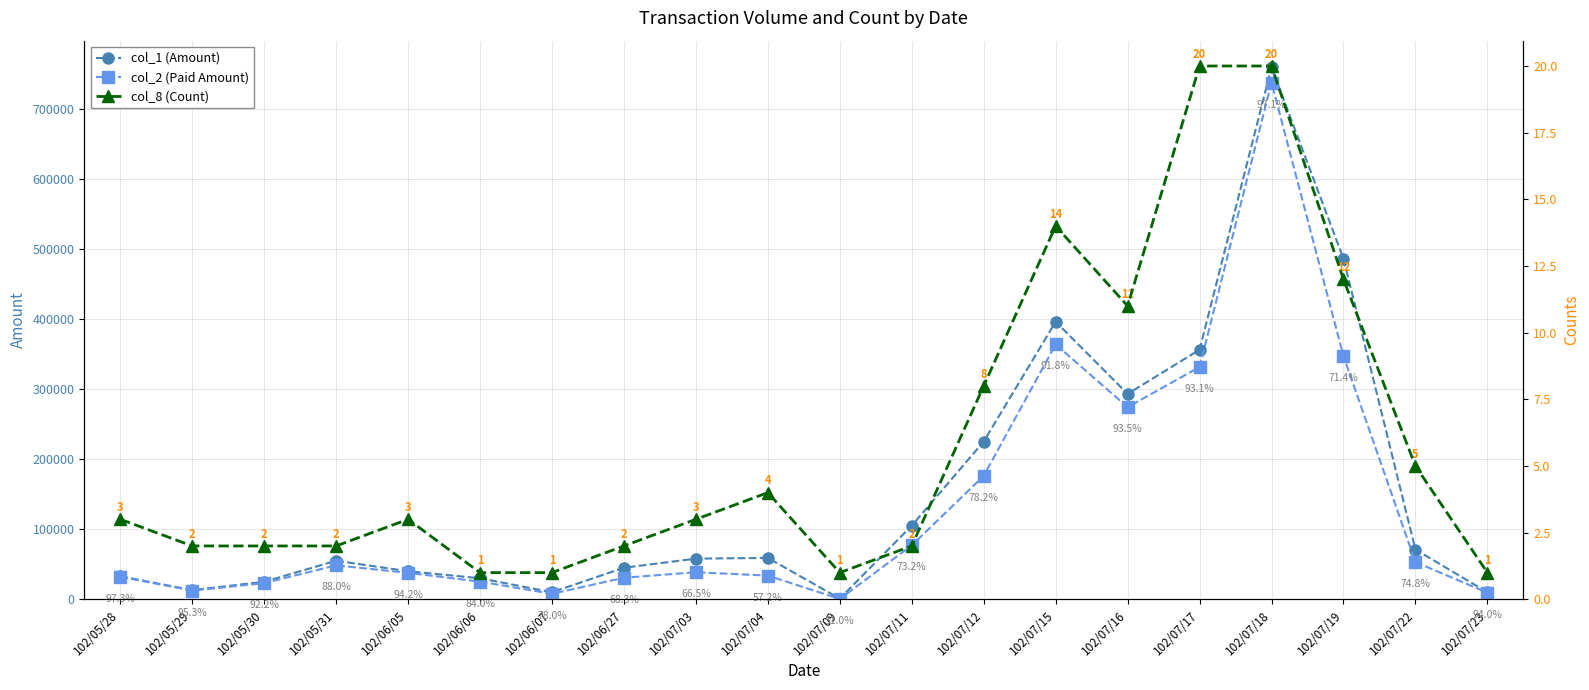

Reading left to right, transcribe all the data shown in this chart.

col_1 (Amount): 33000	13000	25000	55000	40000	30000	10000	45000	58000	59000	1000	105000	225000	396000	293000	356000	759000	486000	71000	10000
col_2 (Paid Amount): 32110	12390	23050	48400	37700	25200	7800	30750	38580	33770	510	76900	176000	363590	274050	331390	737180	346940	53130	9400
col_8 (Count): 3	2	2	2	3	1	1	2	3	4	1	2	8	14	11	20	20	12	5	1